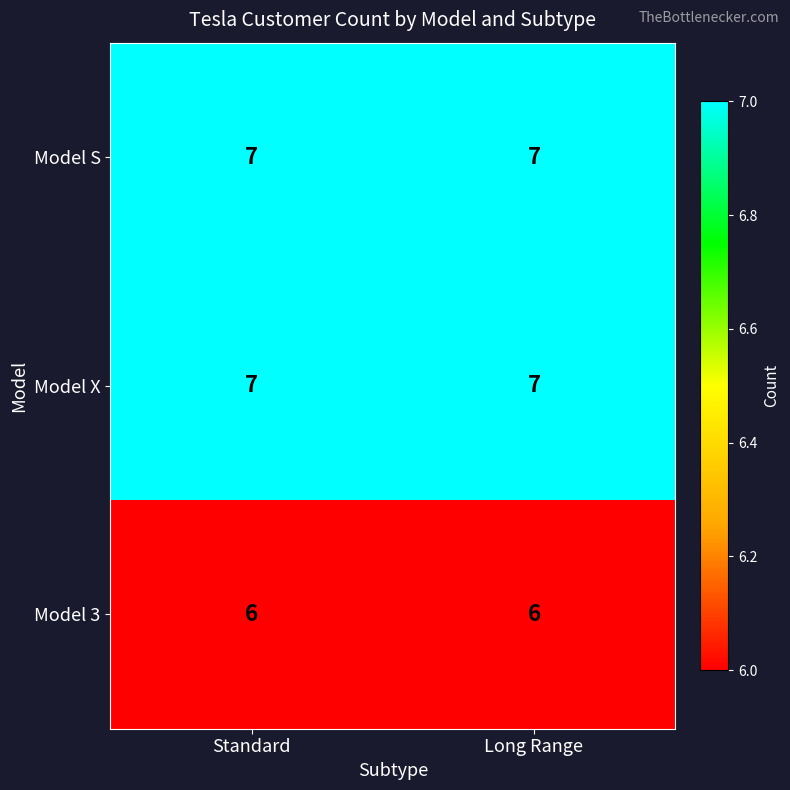

Is it true that Model X equals 7 at Standard?

True